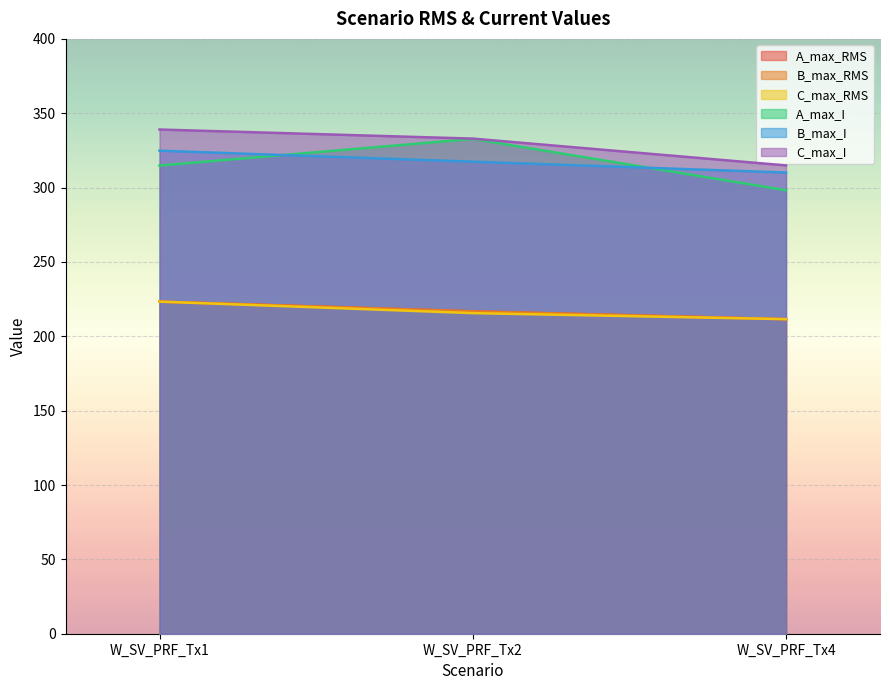

What is the difference between the A_max_RMS values at W_SV_PRF_Tx4 and W_SV_PRF_Tx2?

5.3